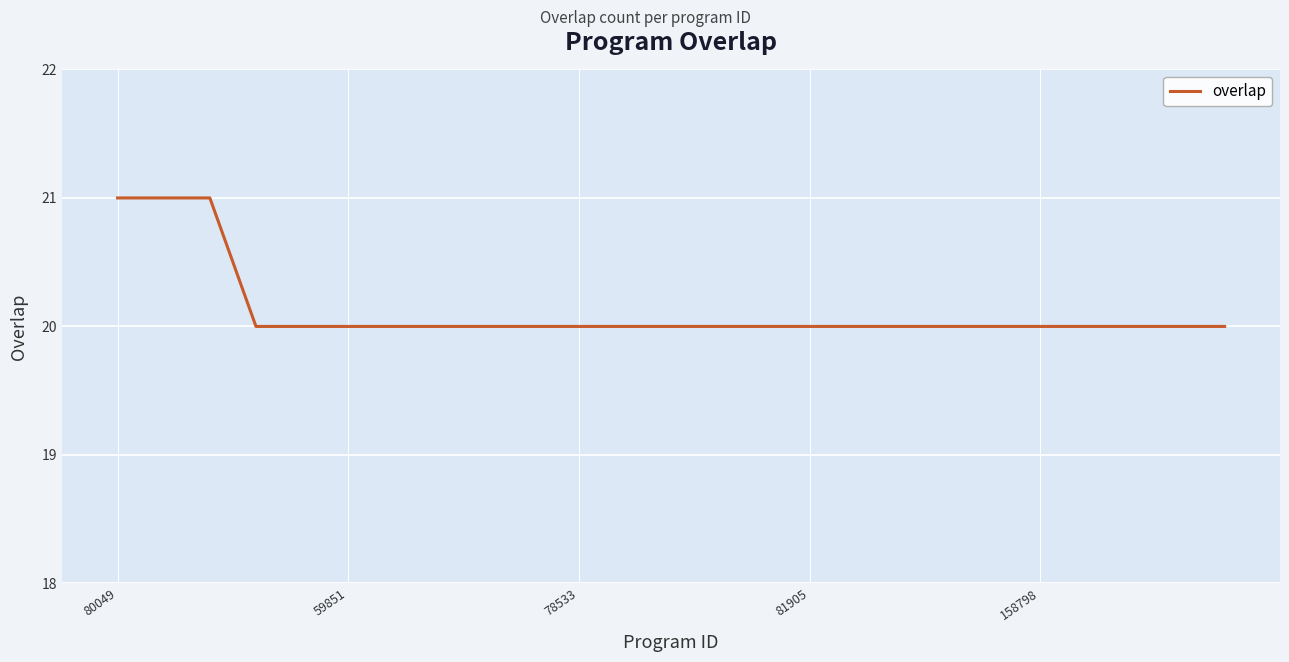

What is the minimum value shown in the chart?

20